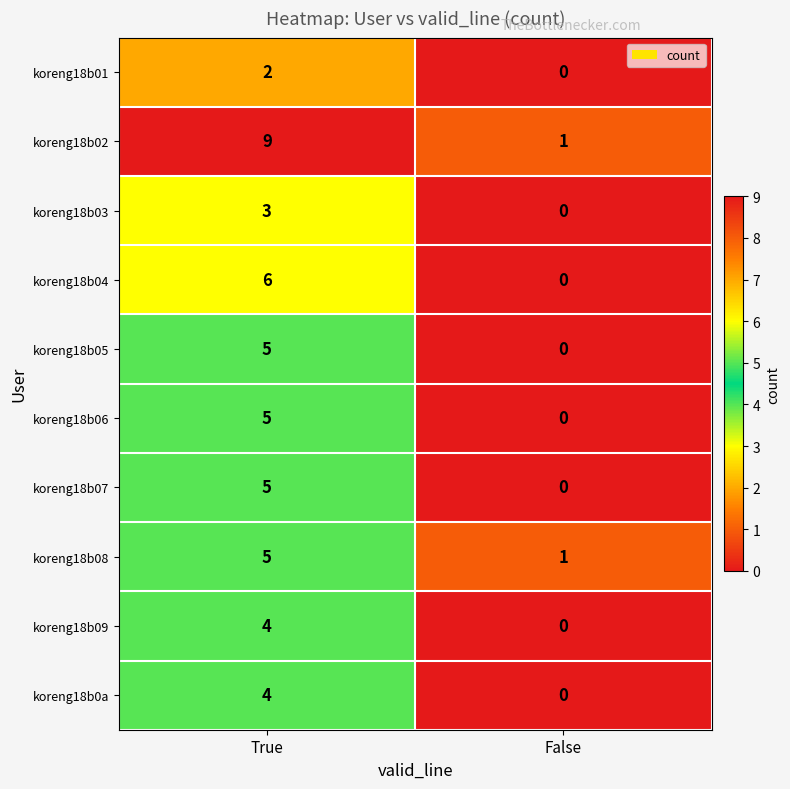

At which category does the chart reach its peak across all series?

True